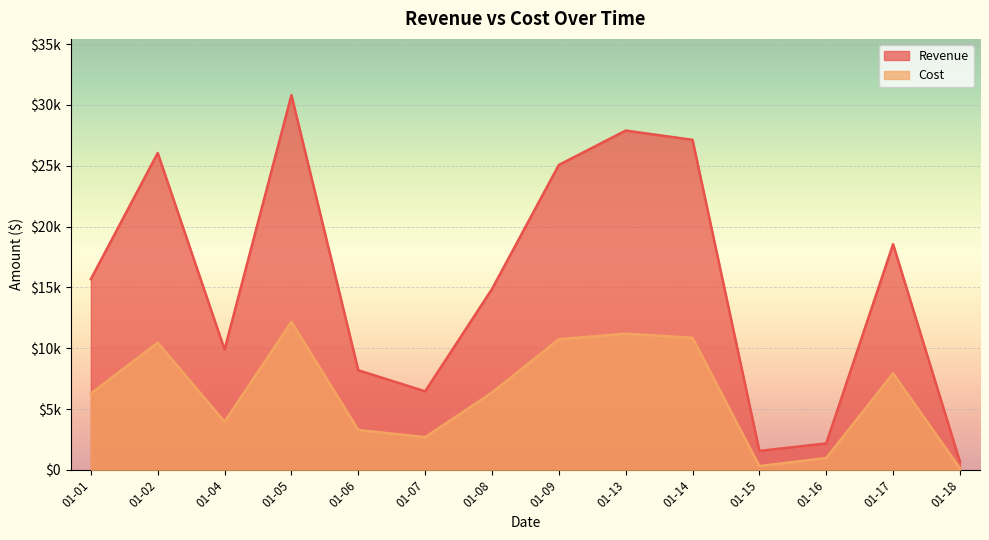

Is it true that Cost equals 87 at 01-18?

False